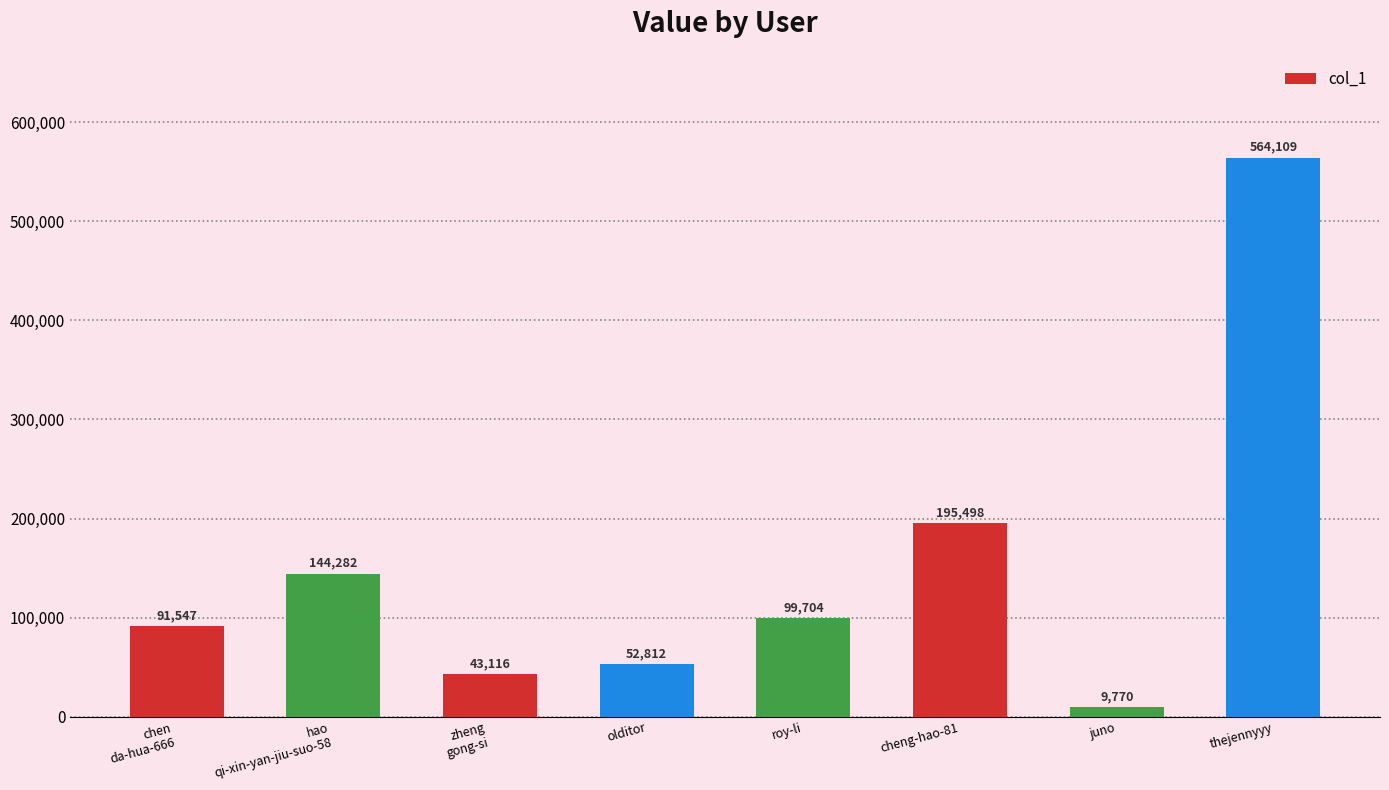

Which has a higher value, hao
qi-xin-yan-jiu-suo-58 or olditor?

hao
qi-xin-yan-jiu-suo-58